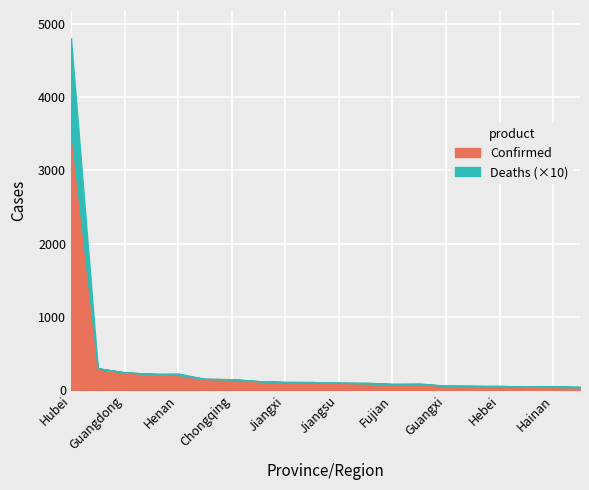

Where is Confirmed nearest to the value 1795?

Zhejiang